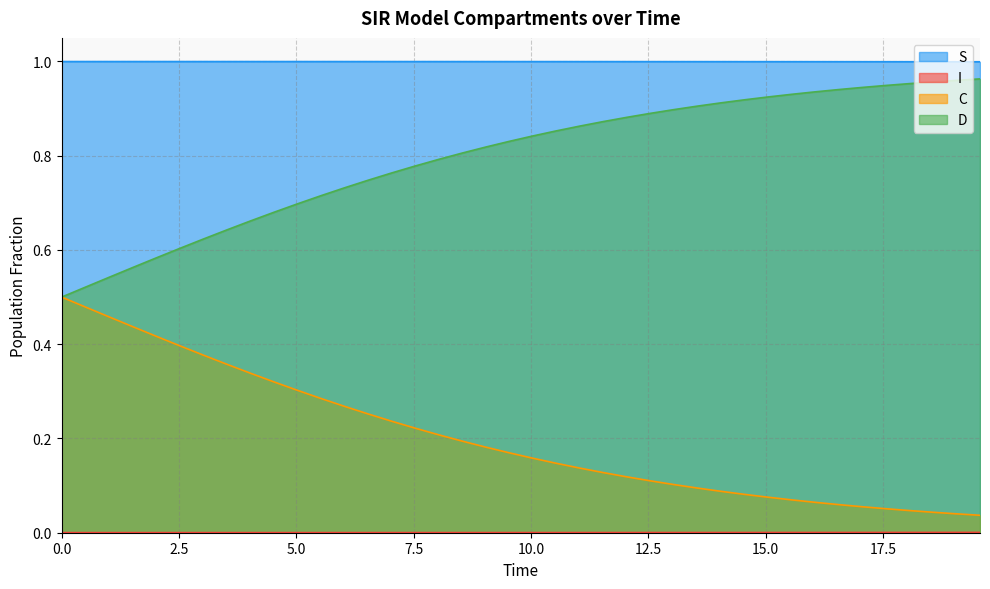

Which series has the largest total across all categories?

S